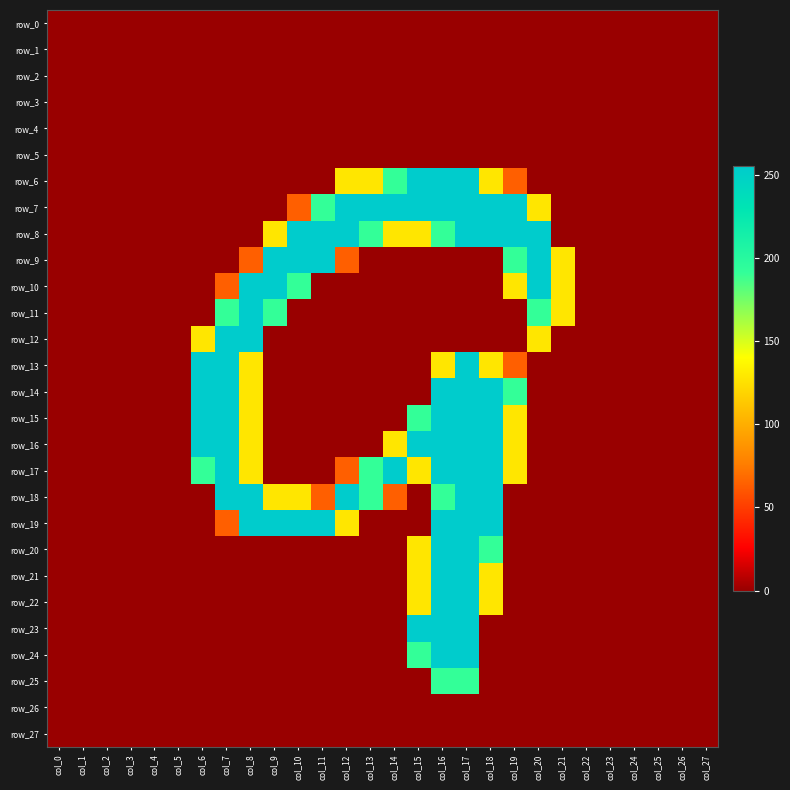

What is the difference between the maximum and minimum values in the row_14 series?

255